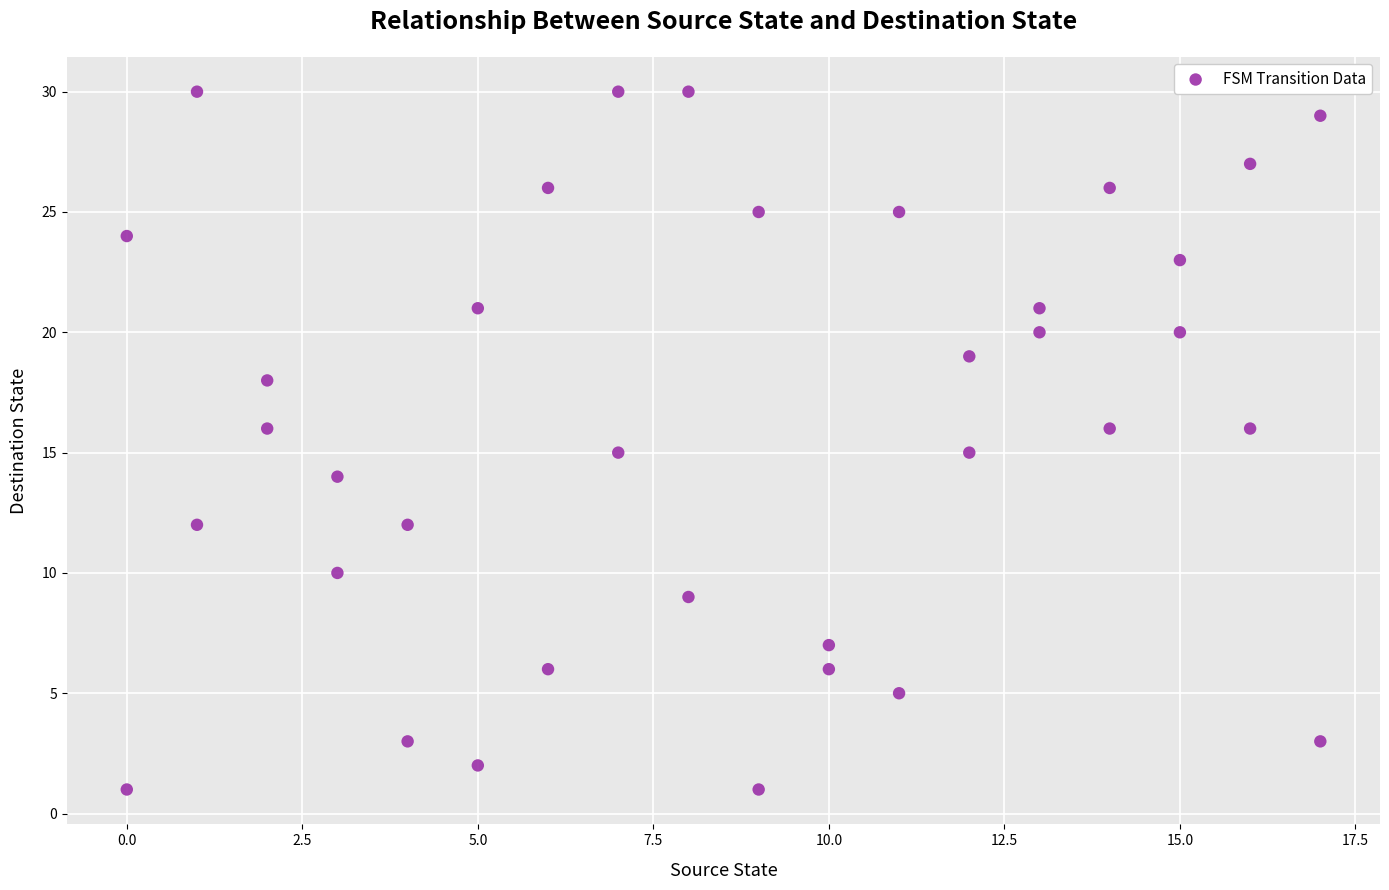

What is the range of Y values (max minus min)?

29